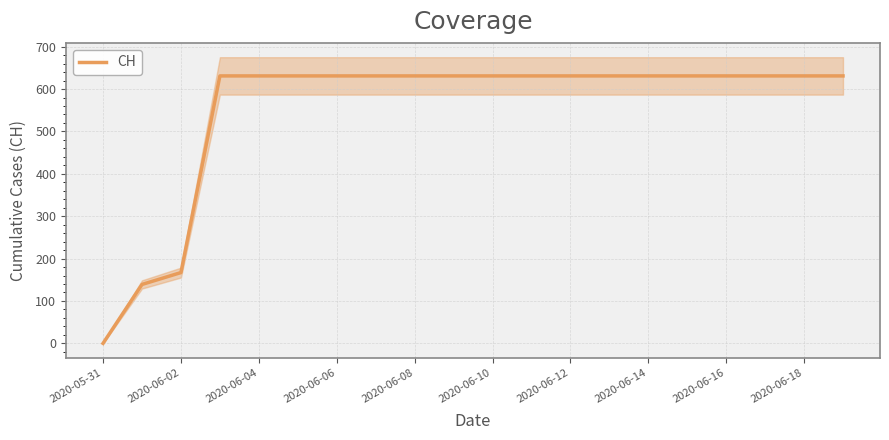

What is the maximum value for CH?

631